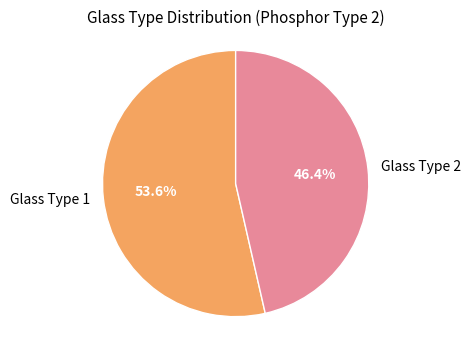

Which has a higher value, Glass Type 2 or Glass Type 1?

Glass Type 1